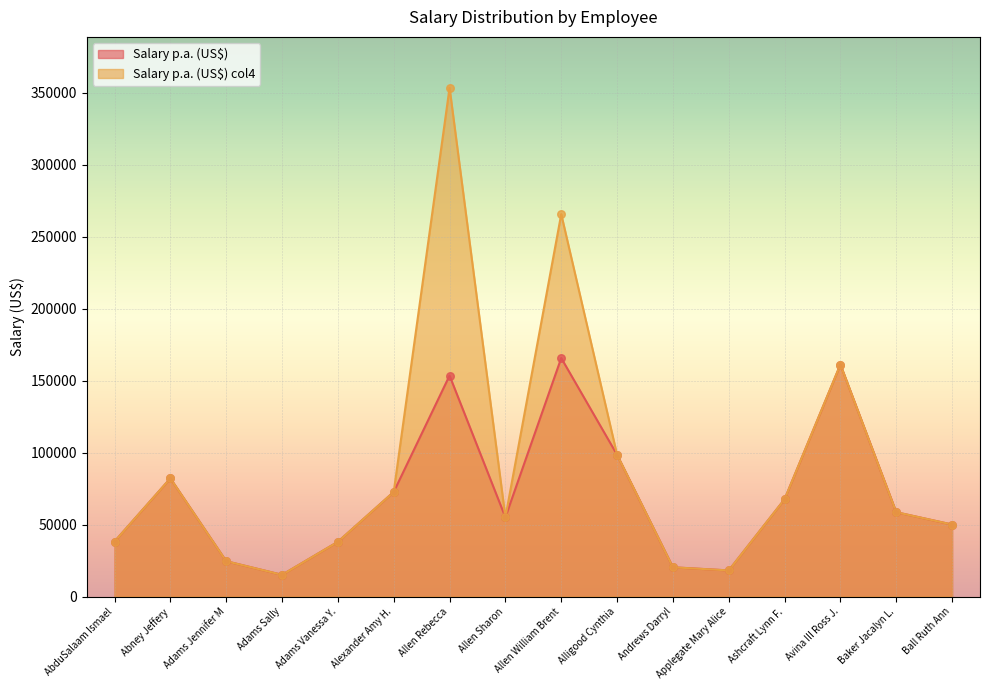

Which series has the largest total across all categories?

Salary p.a. (US$) col4